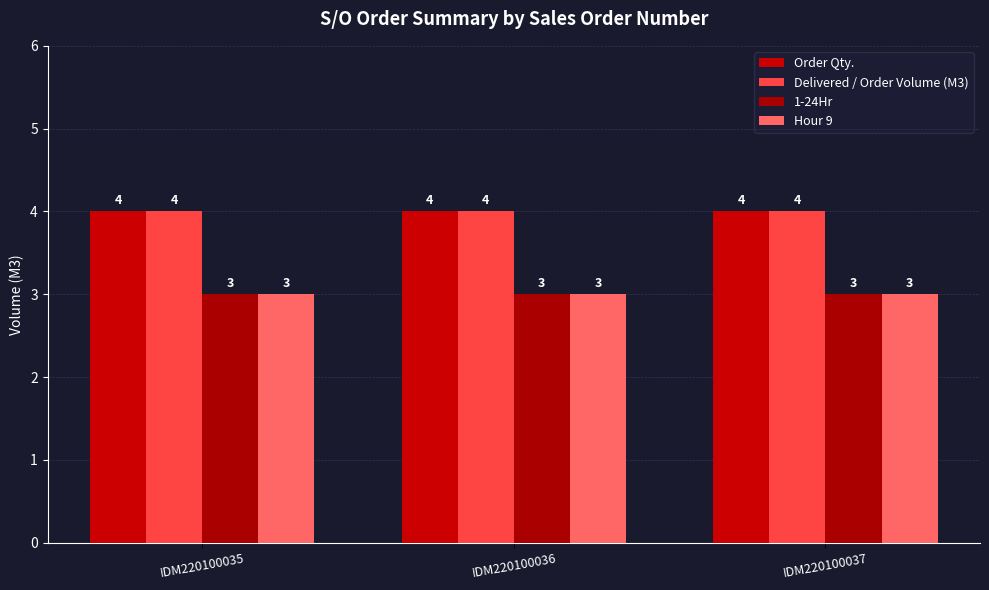

What is the value of the Order Qty. bar at the 2nd from the left?

4